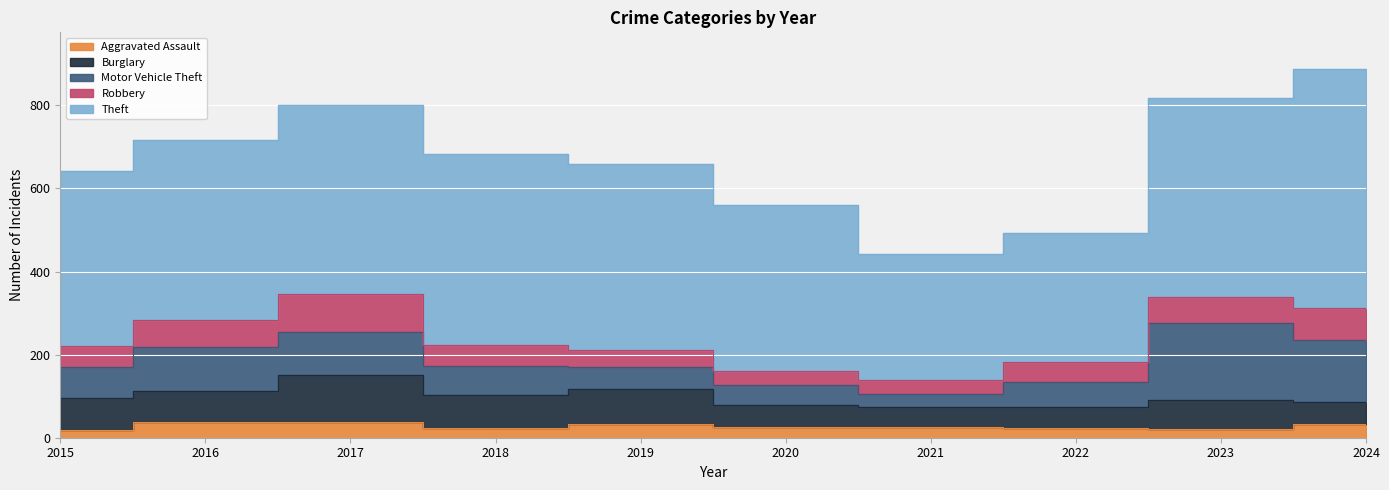

What is the value of the Motor Vehicle Theft point at the 3rd from the left?

104